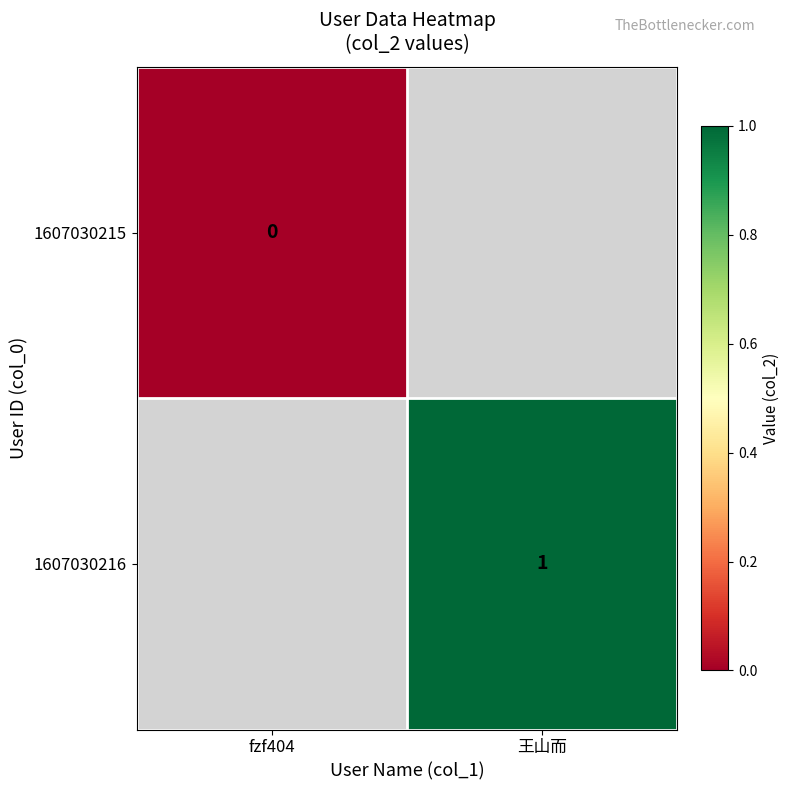

True or false: 1607030216 has a value of 2 at 王山而.

False